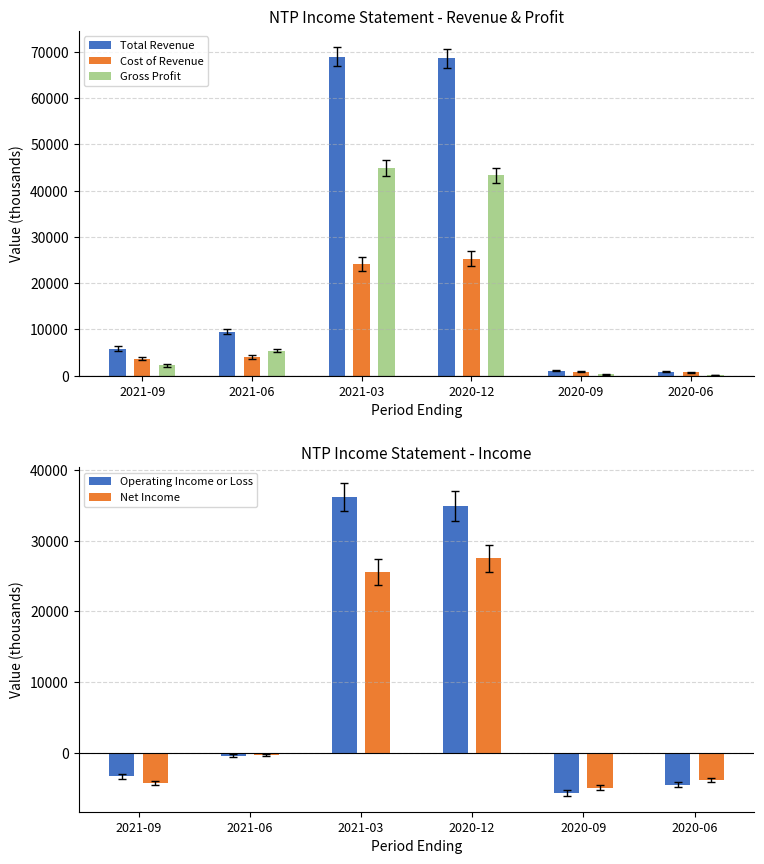

How many negative values does the Net Income series have?

4